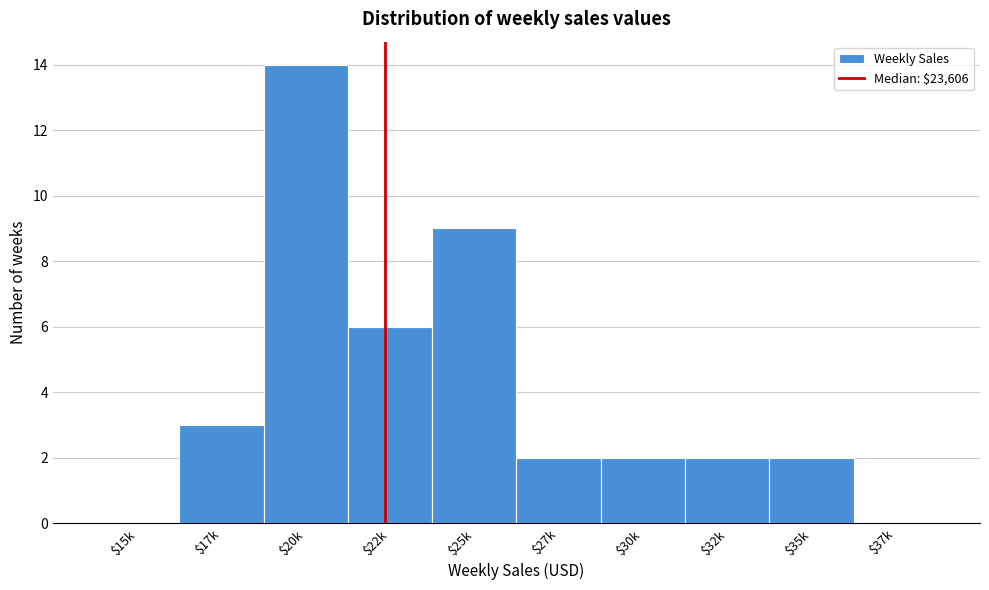

What is the sum of all values?

40